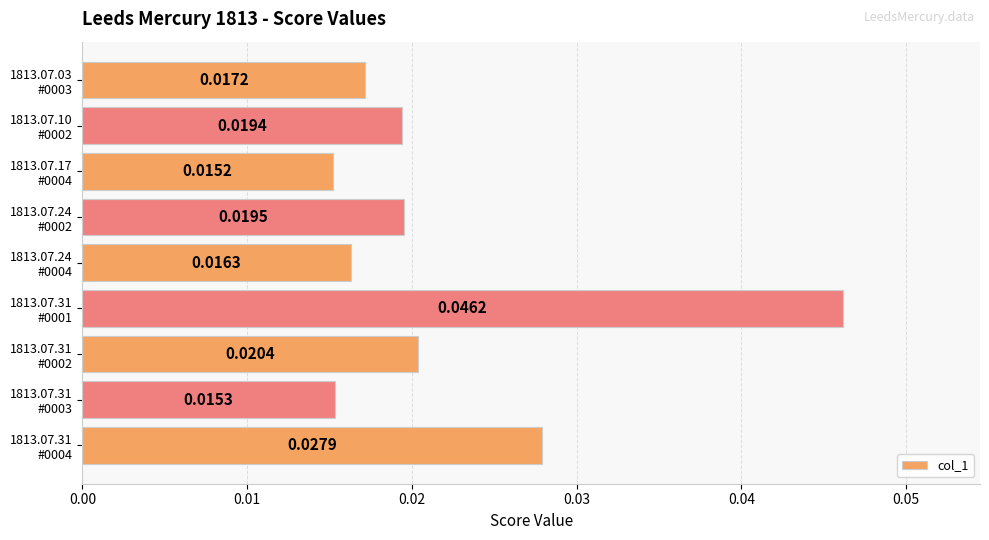

Count the values in the range 0 to 1.

9